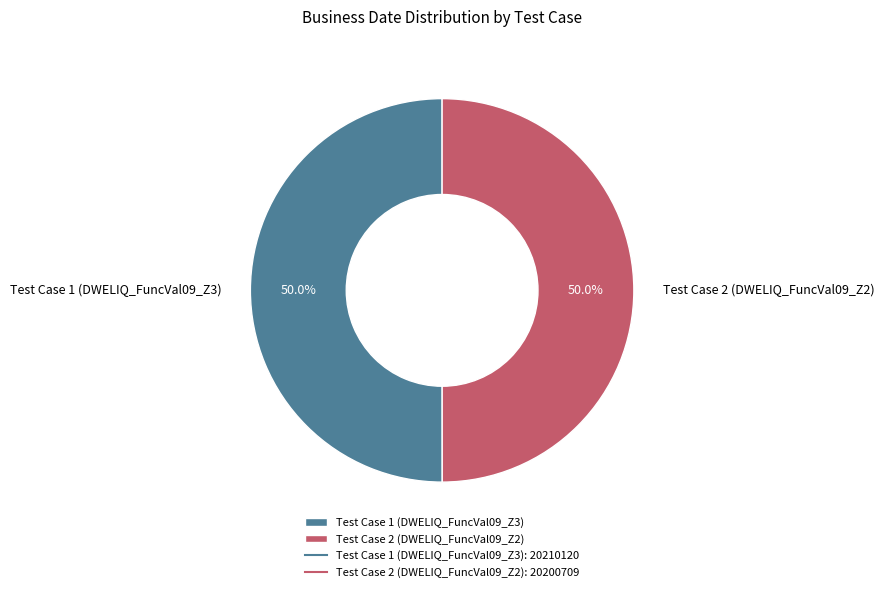

How many slices are in this pie chart?

2